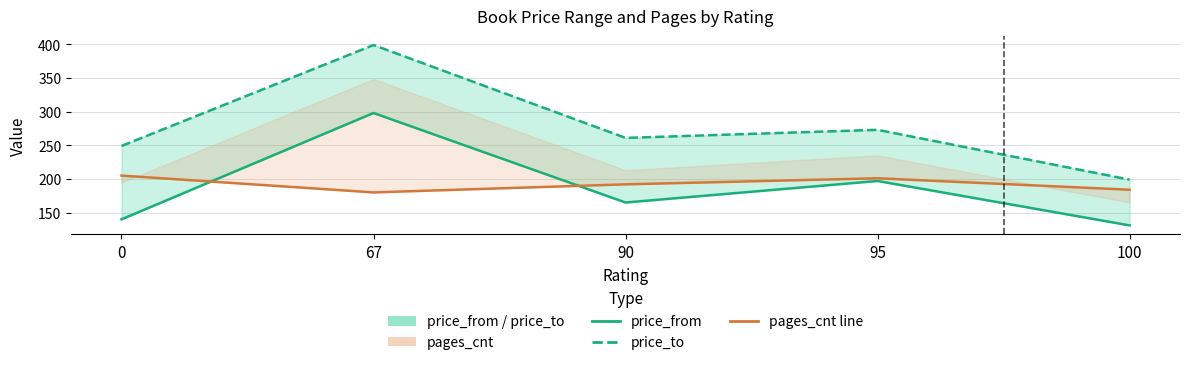

How many lines are shown in the chart?

3